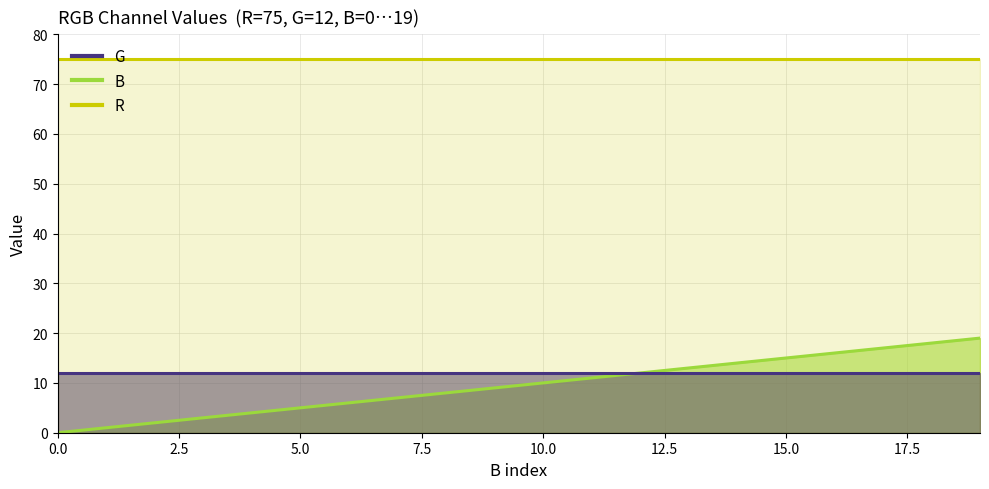

Rank the categories by value from lowest to highest.

0, 1, 2, 3, 4, 5, 6, 7, 8, 9, 10, 11, 12, 13, 14, 15, 16, 17, 18, 19